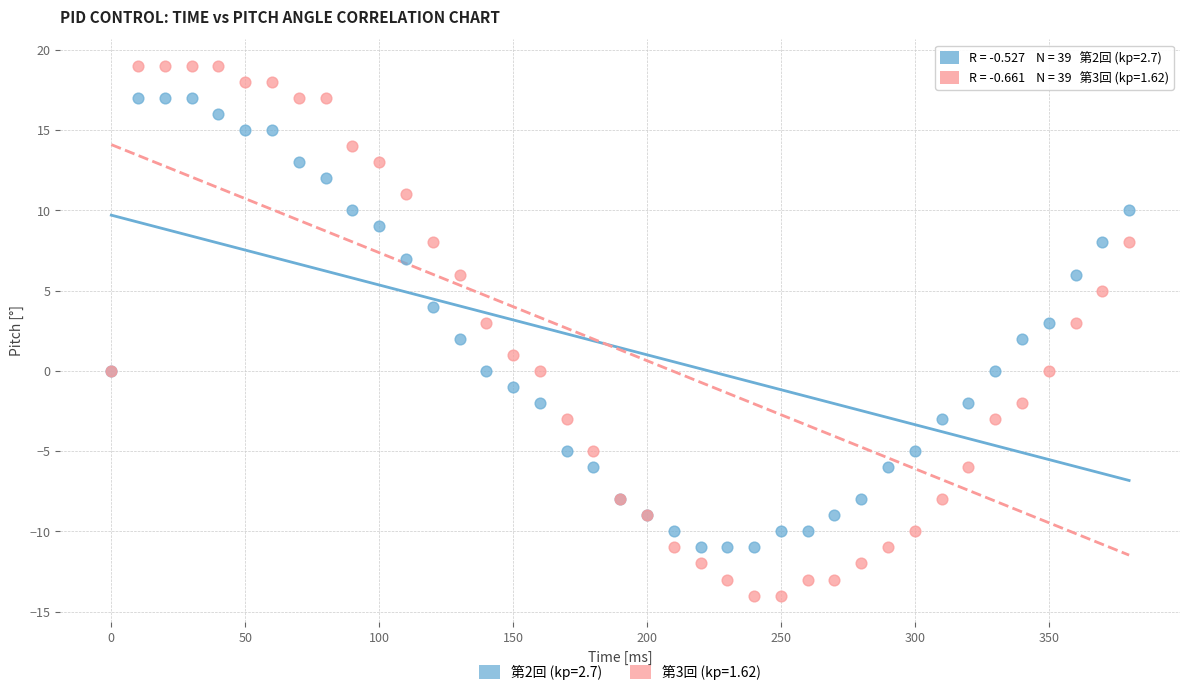

Which series has the widest spread of Y values?

第3回 (kp=1.62)